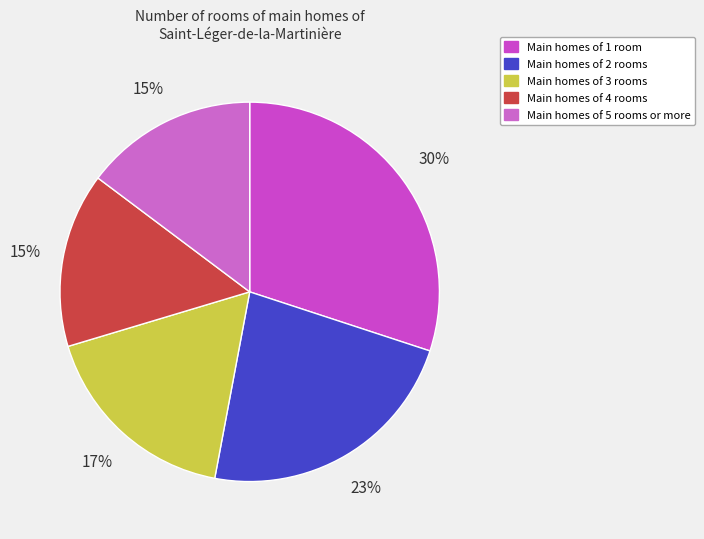

How many segments does this pie chart have?

5